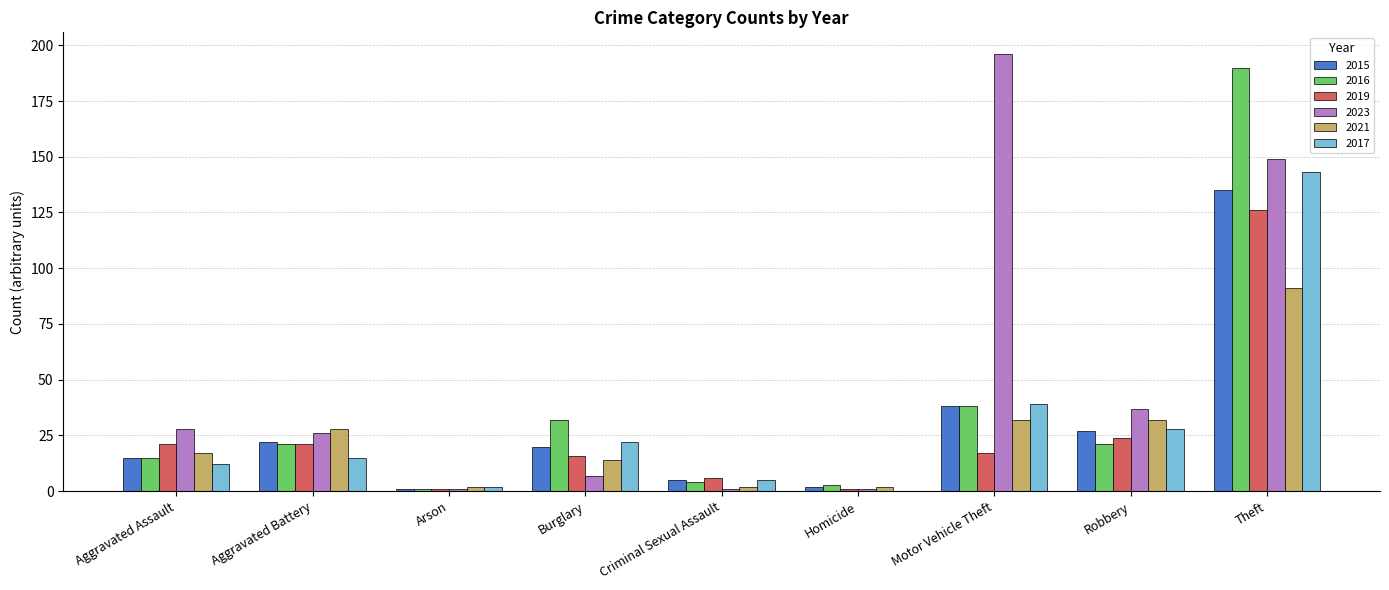

Reading left to right, what are all the values shown in this chart?

2015: Aggravated Assault=15	Aggravated Battery=22	Arson=1	Burglary=20	Criminal Sexual Assault=5	Homicide=2	Motor Vehicle Theft=38	Robbery=27	Theft=135
2016: Aggravated Assault=15	Aggravated Battery=21	Arson=1	Burglary=32	Criminal Sexual Assault=4	Homicide=3	Motor Vehicle Theft=38	Robbery=21	Theft=190
2019: Aggravated Assault=21	Aggravated Battery=21	Arson=1	Burglary=16	Criminal Sexual Assault=6	Homicide=1	Motor Vehicle Theft=17	Robbery=24	Theft=126
2023: Aggravated Assault=28	Aggravated Battery=26	Arson=1	Burglary=7	Criminal Sexual Assault=1	Homicide=1	Motor Vehicle Theft=196	Robbery=37	Theft=149
2021: Aggravated Assault=17	Aggravated Battery=28	Arson=2	Burglary=14	Criminal Sexual Assault=2	Homicide=2	Motor Vehicle Theft=32	Robbery=32	Theft=91
2017: Aggravated Assault=12	Aggravated Battery=15	Arson=2	Burglary=22	Criminal Sexual Assault=5	Homicide=0	Motor Vehicle Theft=39	Robbery=28	Theft=143